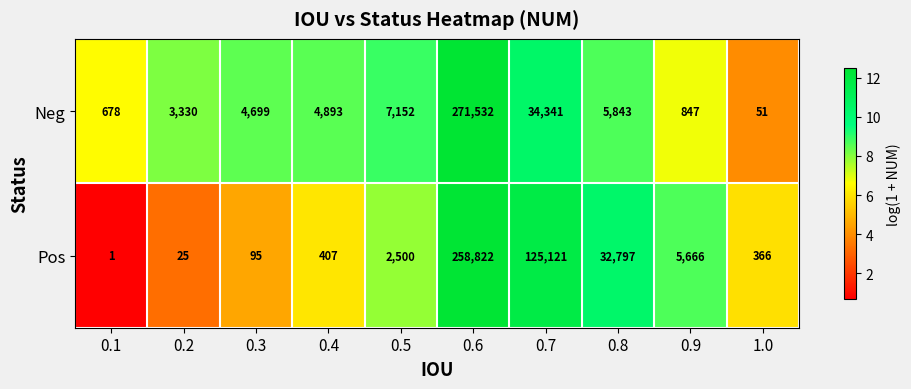

At 0.6, list the series in order from largest to smallest.

Neg, Pos